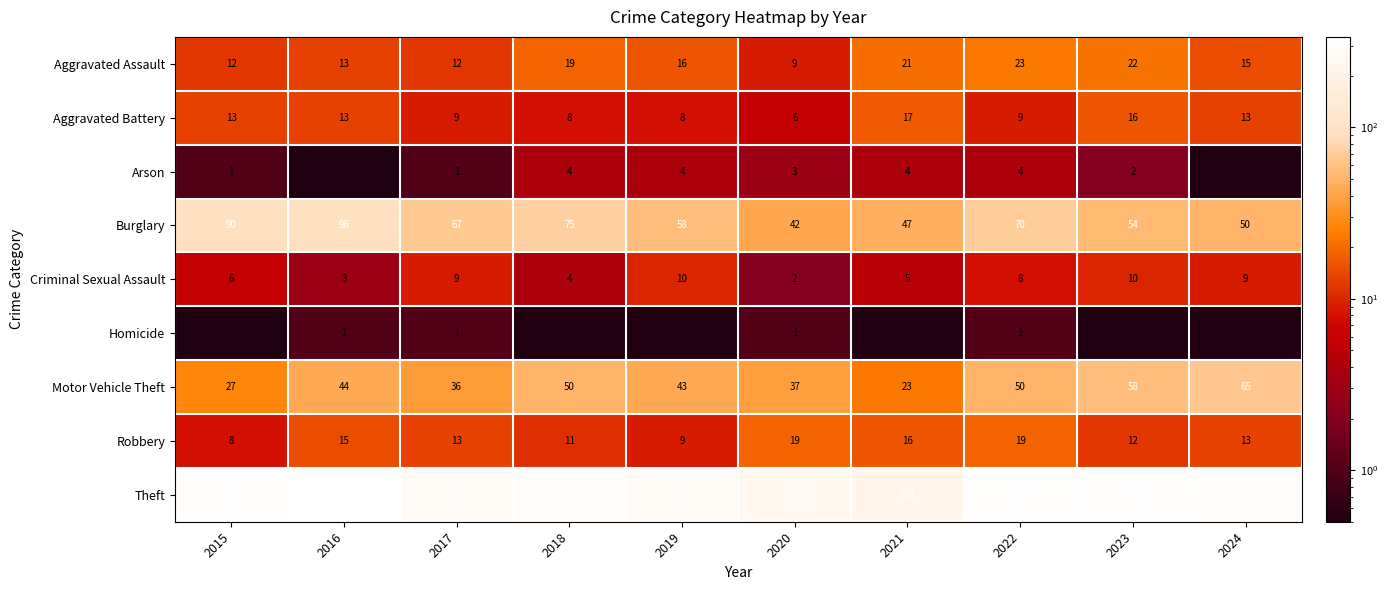

What is the lowest value of the Criminal Sexual Assault series?

2.0